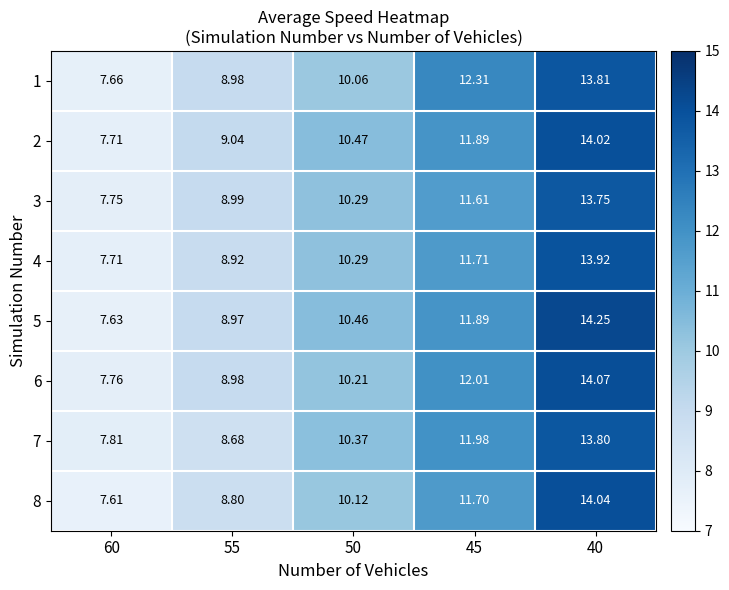

Is the value of 3 at 60 greater than the value of 7 at 45?

No